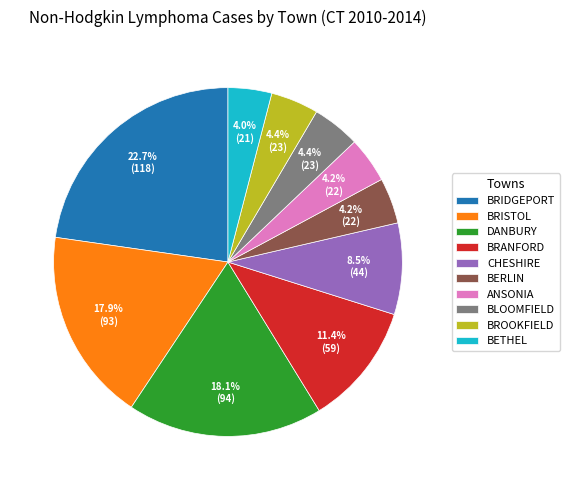

True or false: BRANFORD accounts for 11% of the total.

True